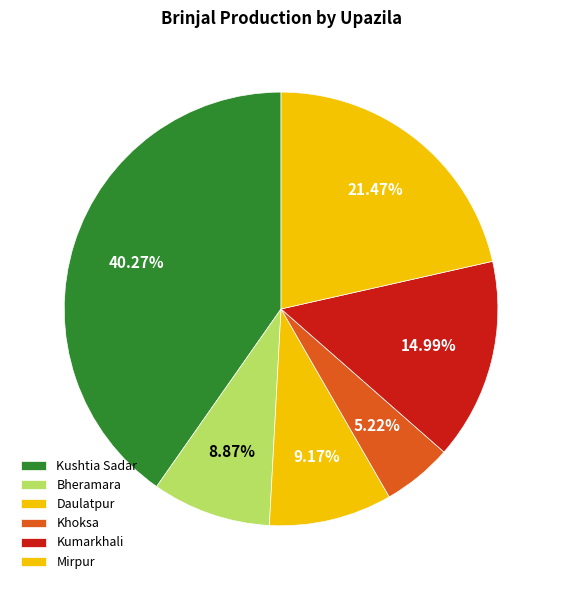

What percentage do Bheramara and Khoksa together represent?

14.1%